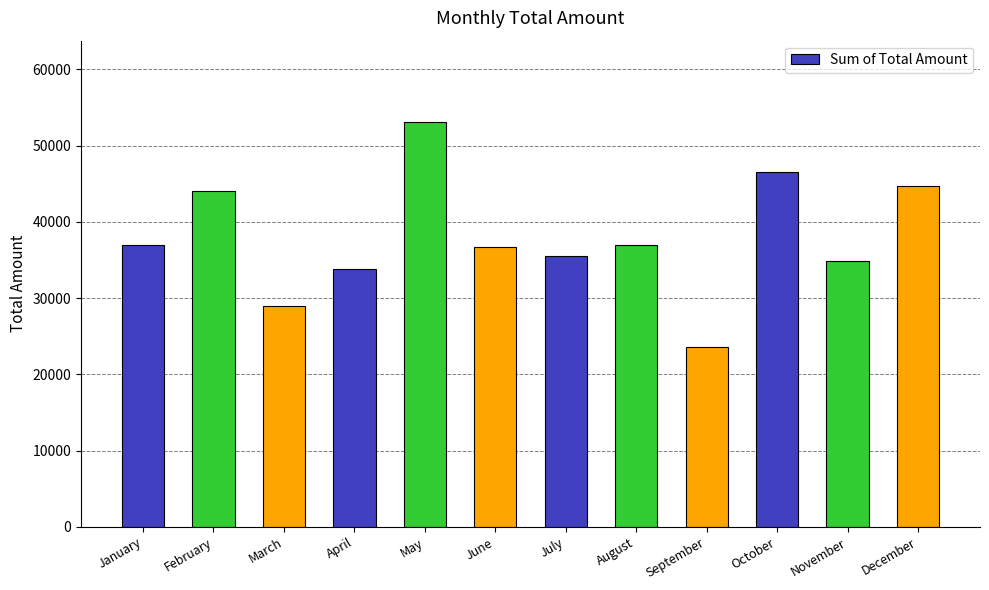

What is the sum of all values?

456000